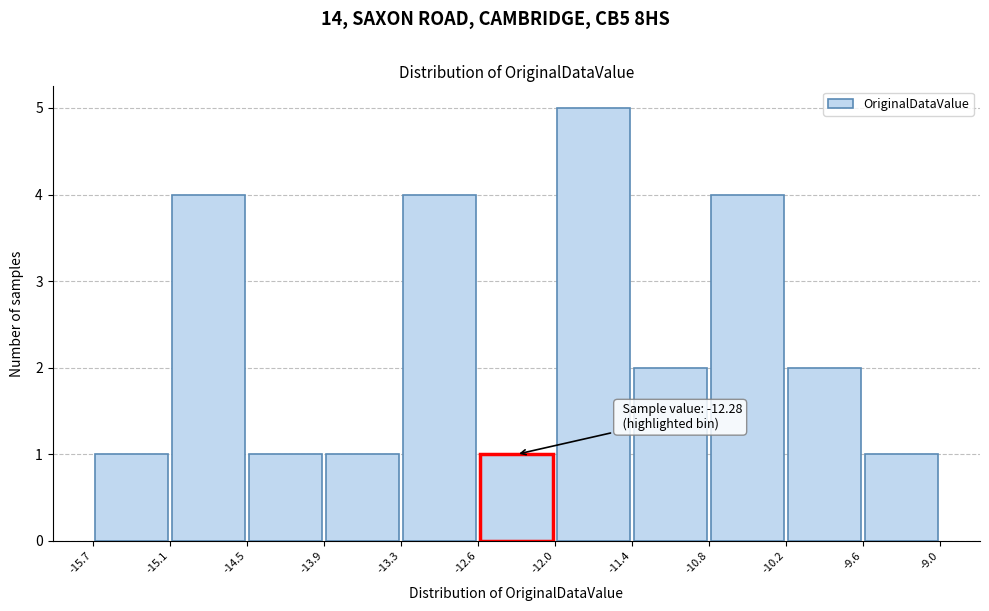

Over which range of the x-axis is the bar tallest?

-12.0 to -11.4